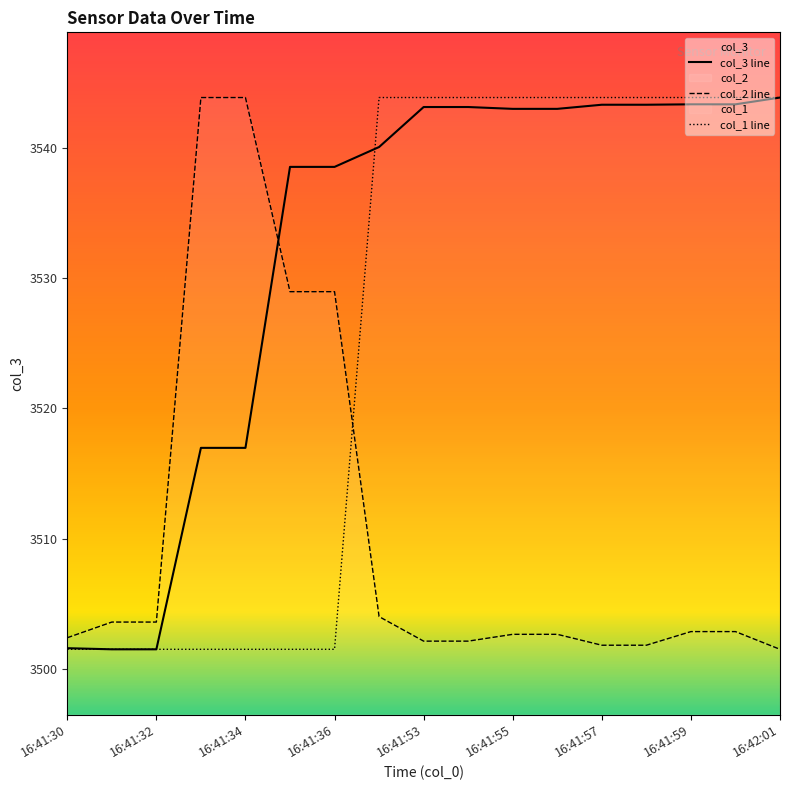

Count the number of categories in the chart.

17